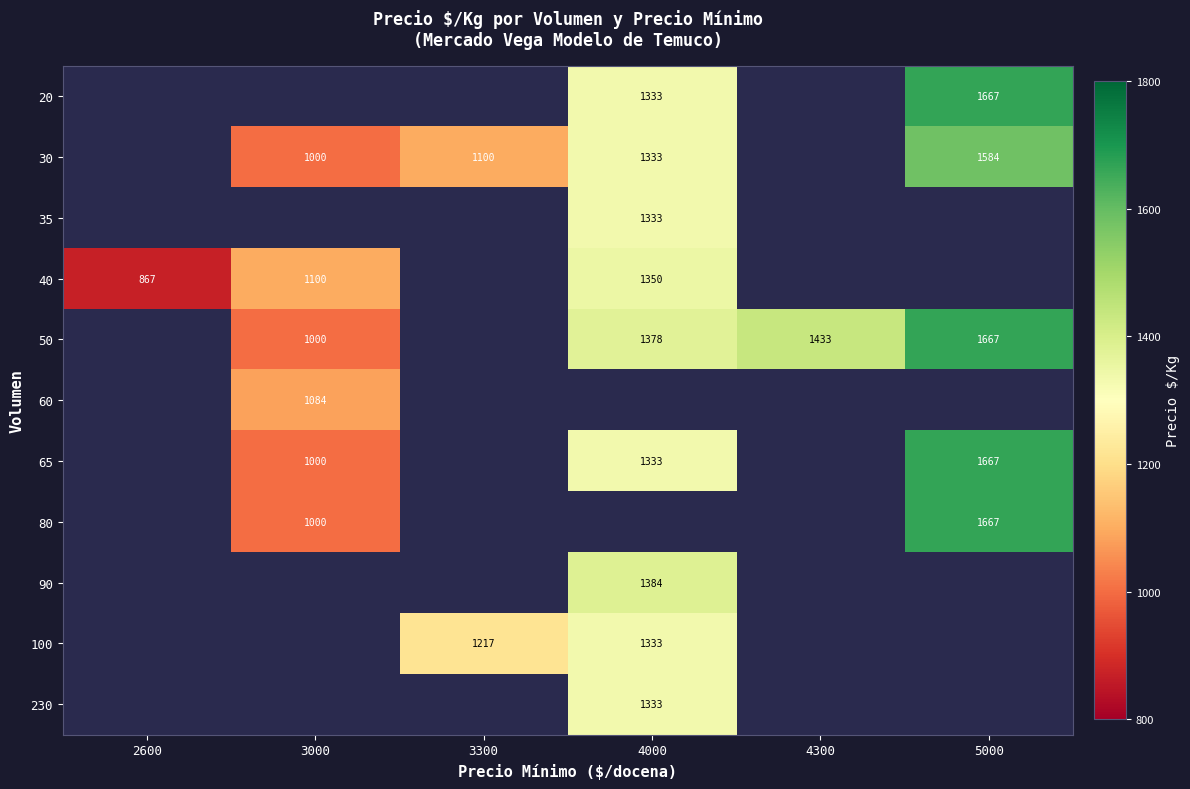

True or false: 40 has a value of 2207 at 4000.

False